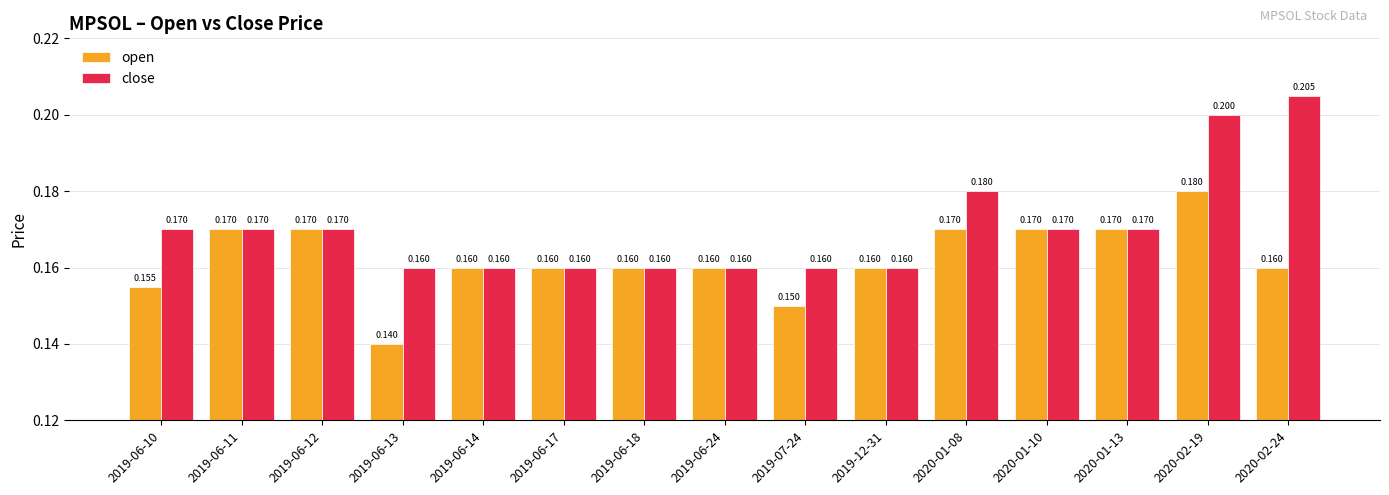

How many data points does each series have?

15